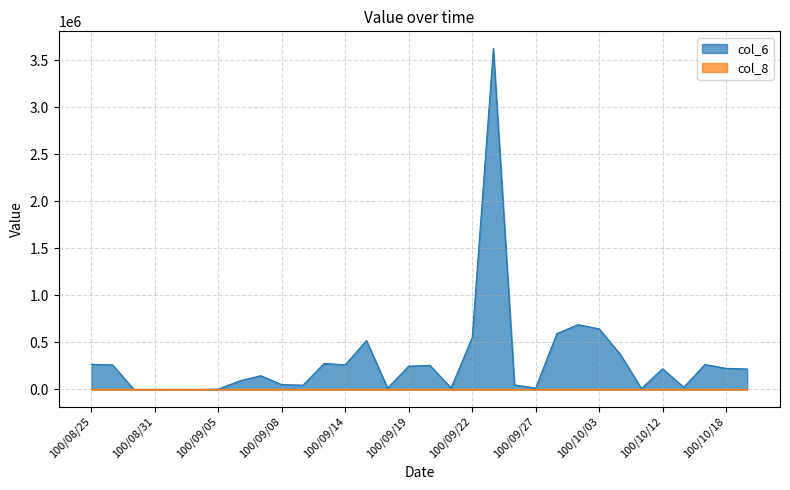

At how many categories does at least one series exceed 1259518?

1